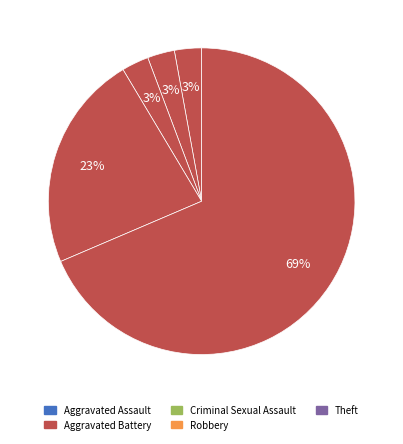

Which category has the smallest portion of the pie?

Aggravated Assault